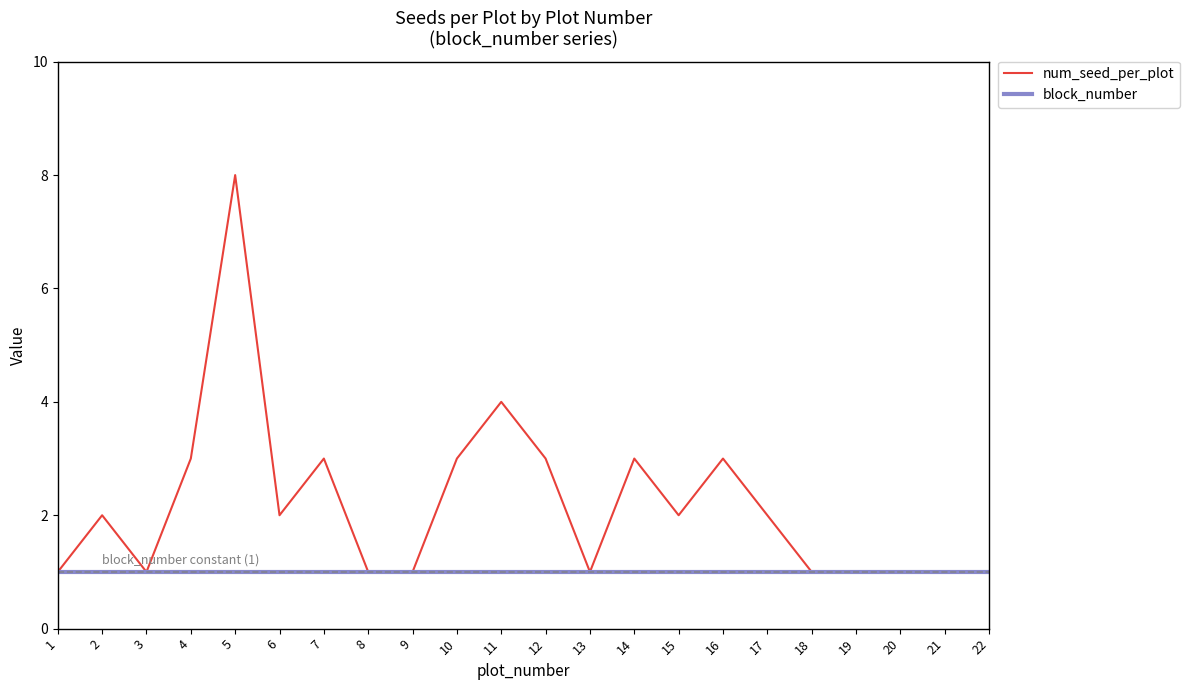

Which series has the largest range (max minus min)?

num_seed_per_plot